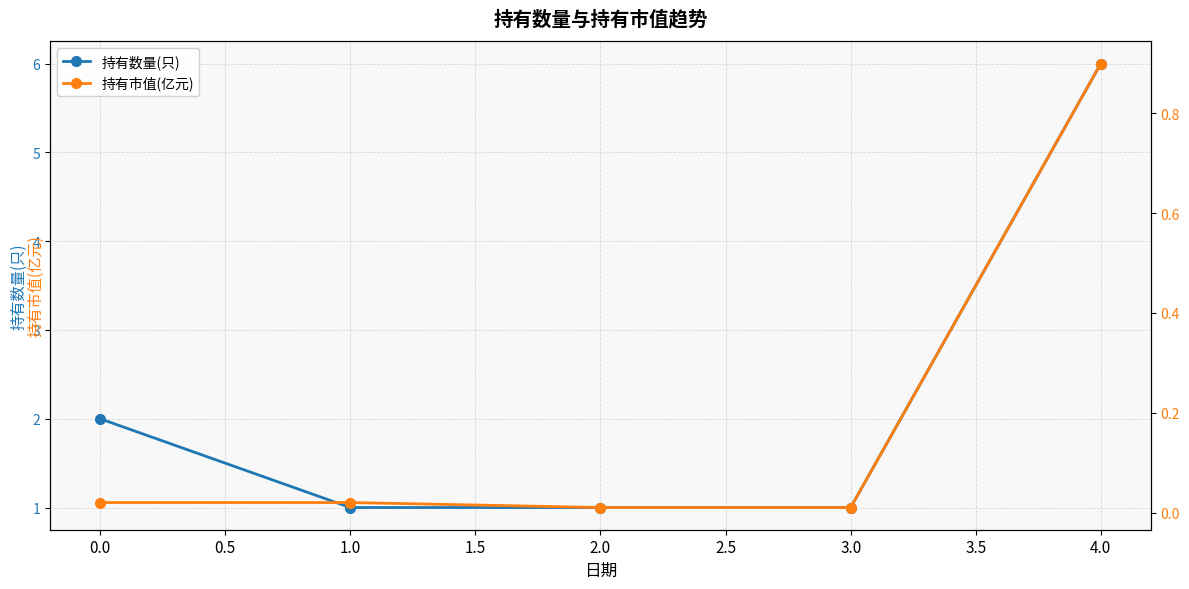

True or false: 持有数量(只) has more than 2 points higher than both neighbors.

False